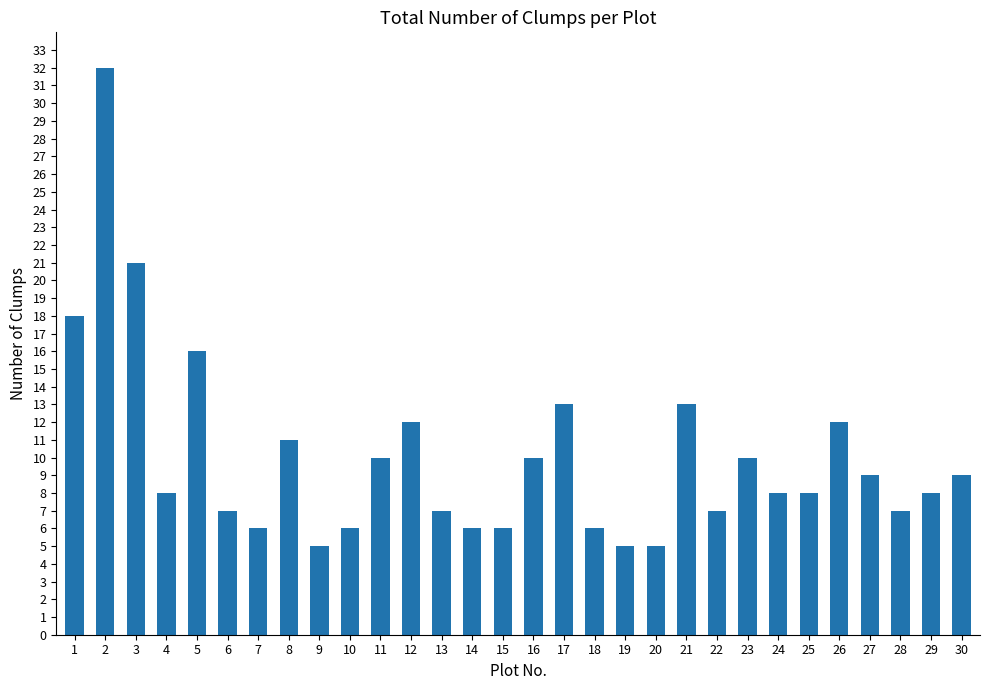

What is the smallest value displayed?

5